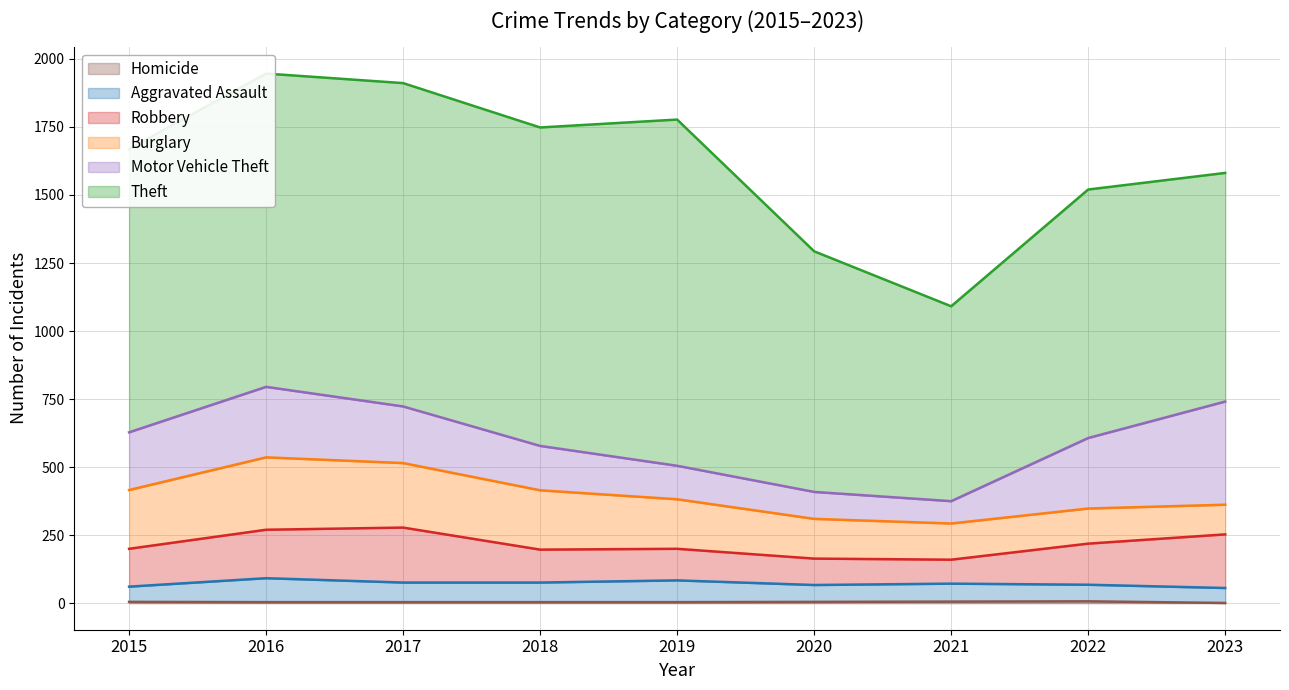

True or false: Burglary and Theft cross at least once.

False